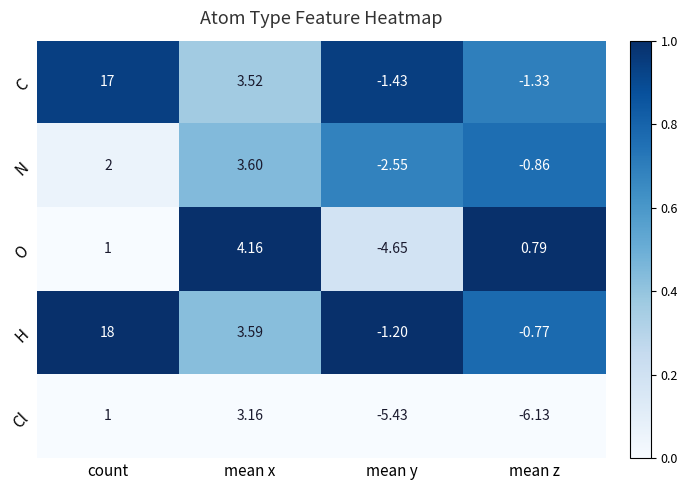

Which category has the highest value across all series?

count